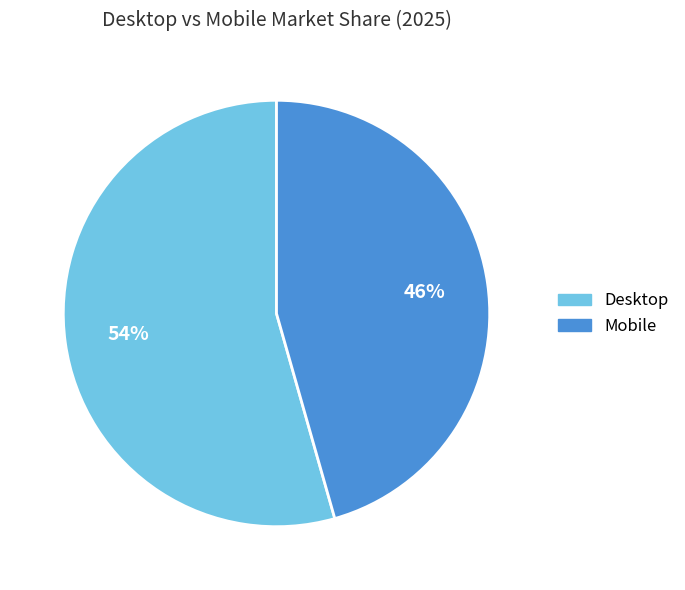

Rank the categories by value from lowest to highest.

Mobile, Desktop